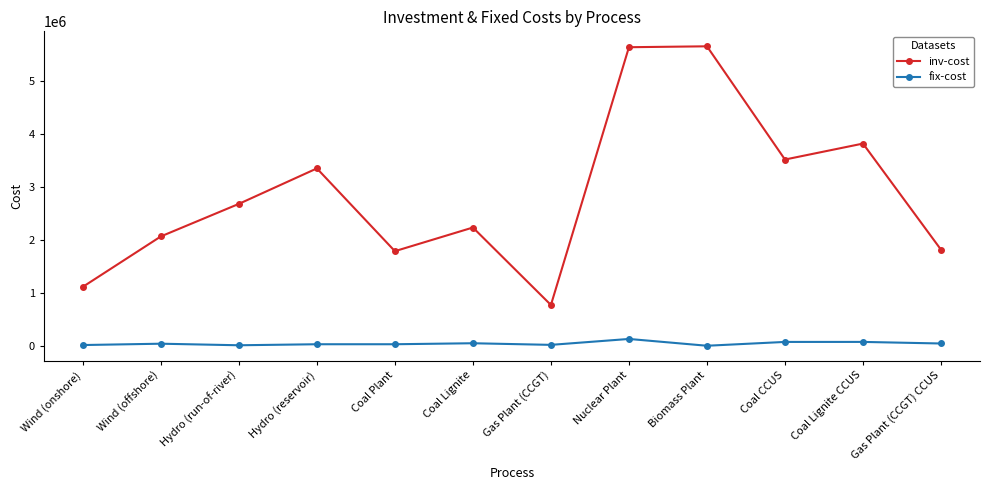

The fix-cost series shows 128226.4 at Nuclear Plant. True or false?

True